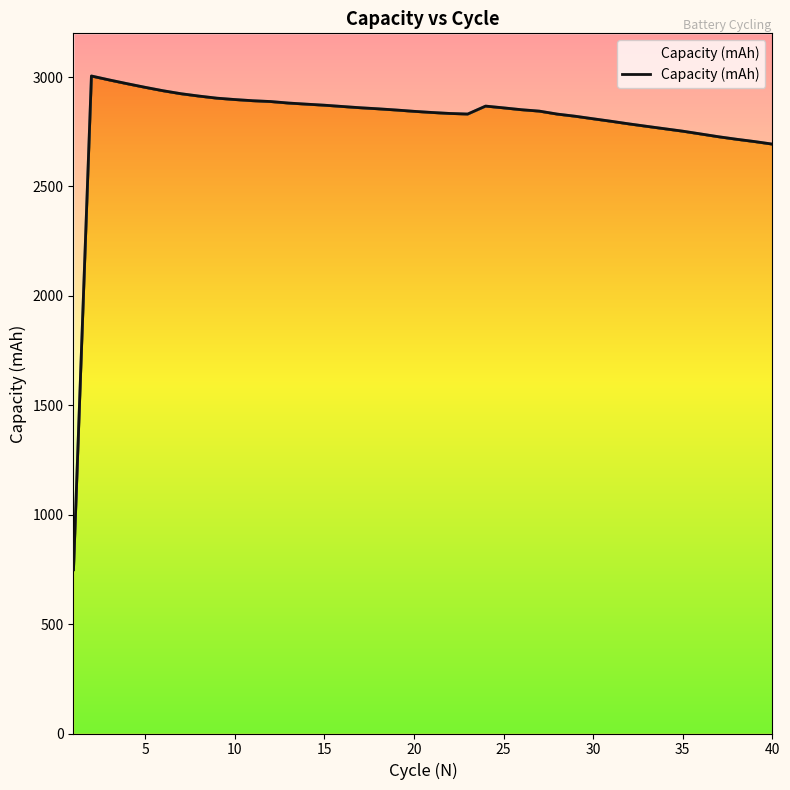

What is the value of the 14th point from the left?

2876.3